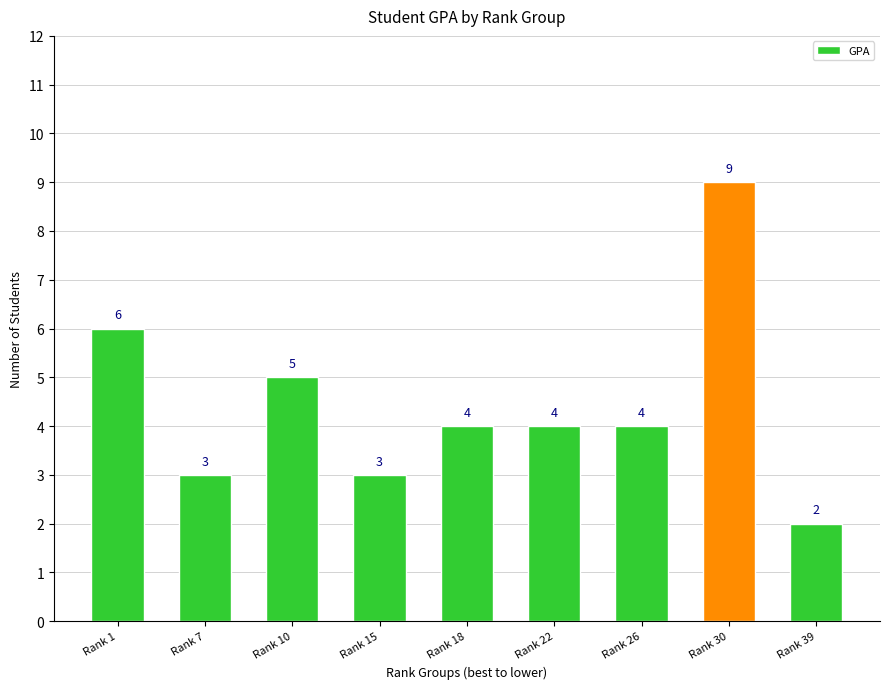

What is the maximum value shown in the chart?

9